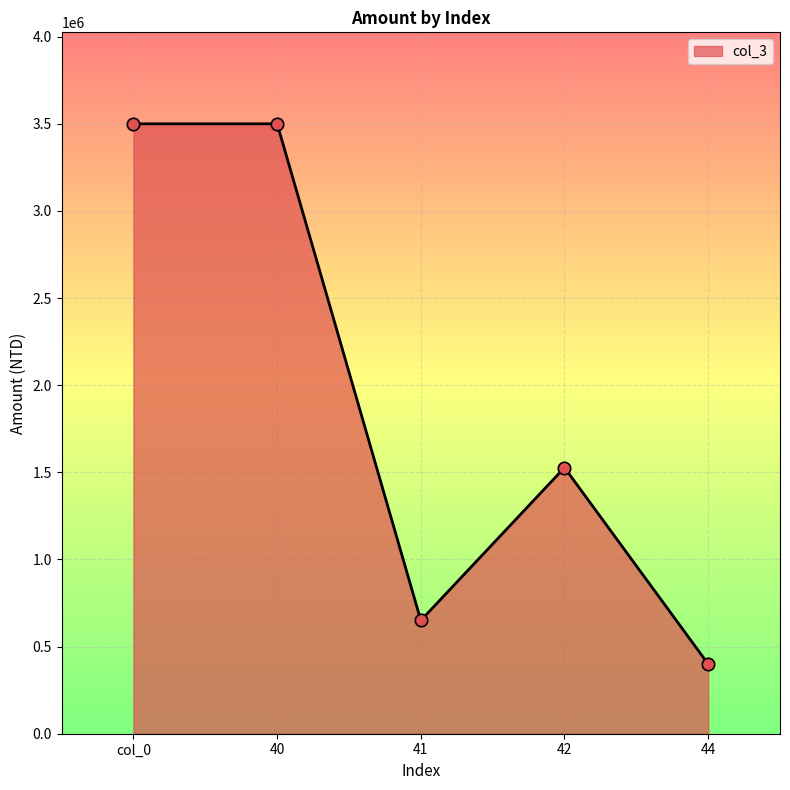

What is the change in value from col_0 to 41?

-2850000